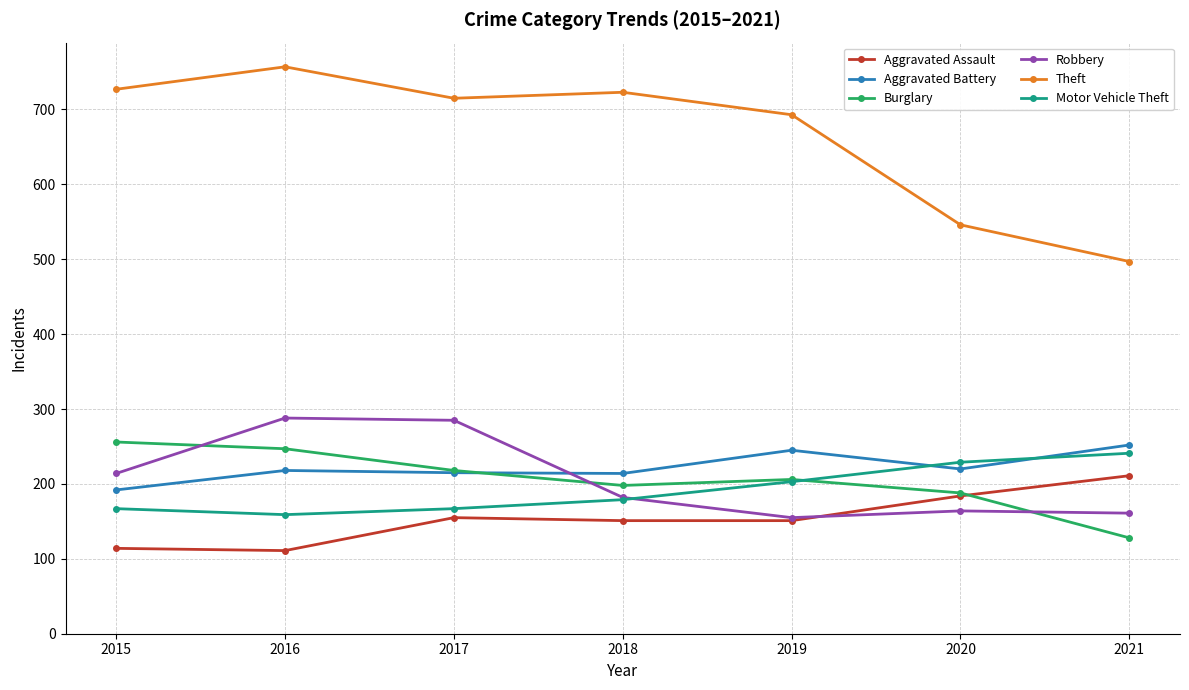

True or false: Motor Vehicle Theft has a value of 159 at 2016.

True